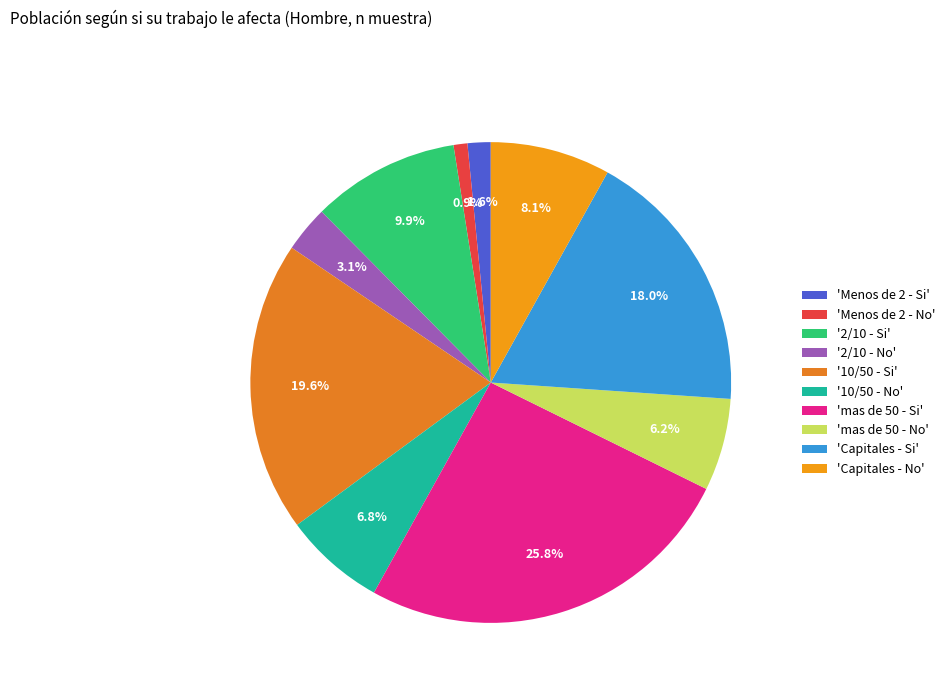

Is there any slice that represents more than half of the pie?

No